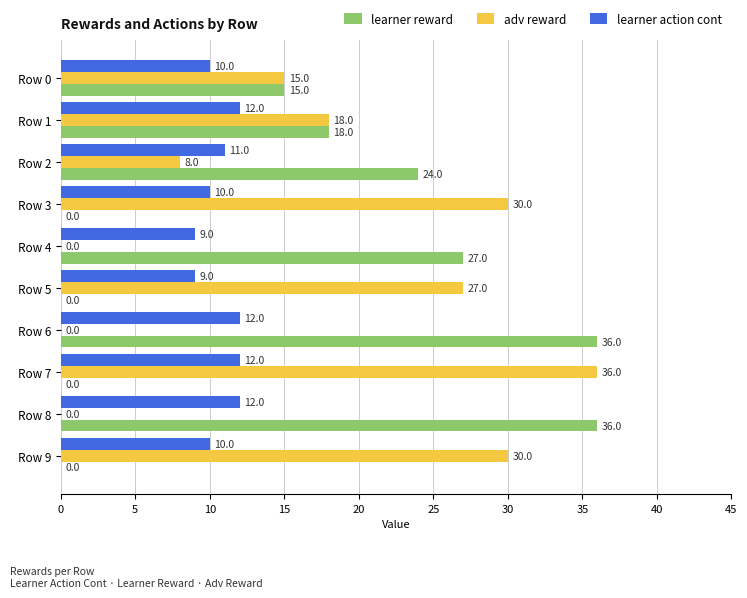

At which label is learner reward closest to 18?

Row 1